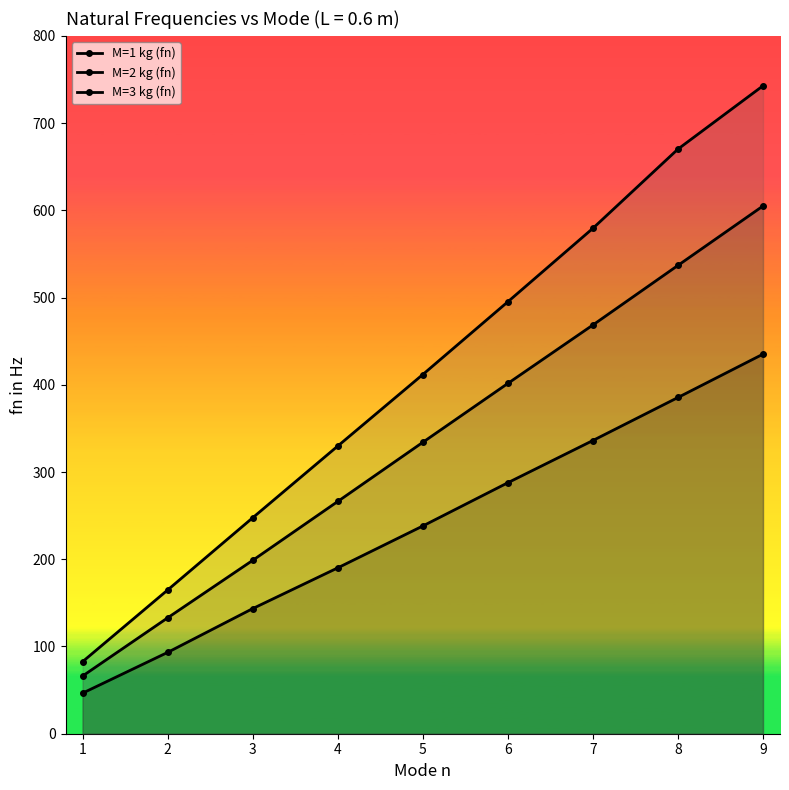

How many lines are shown in the chart?

3